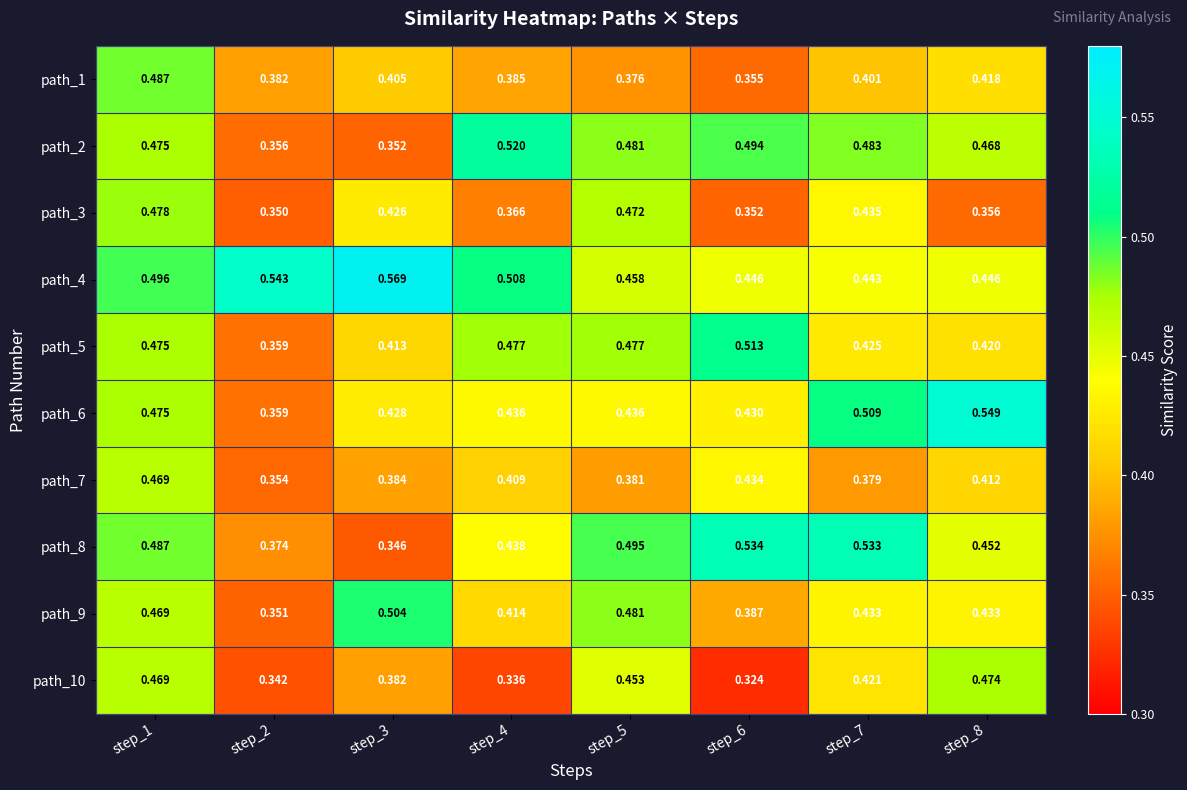

Which series has the largest total across all categories?

path_4